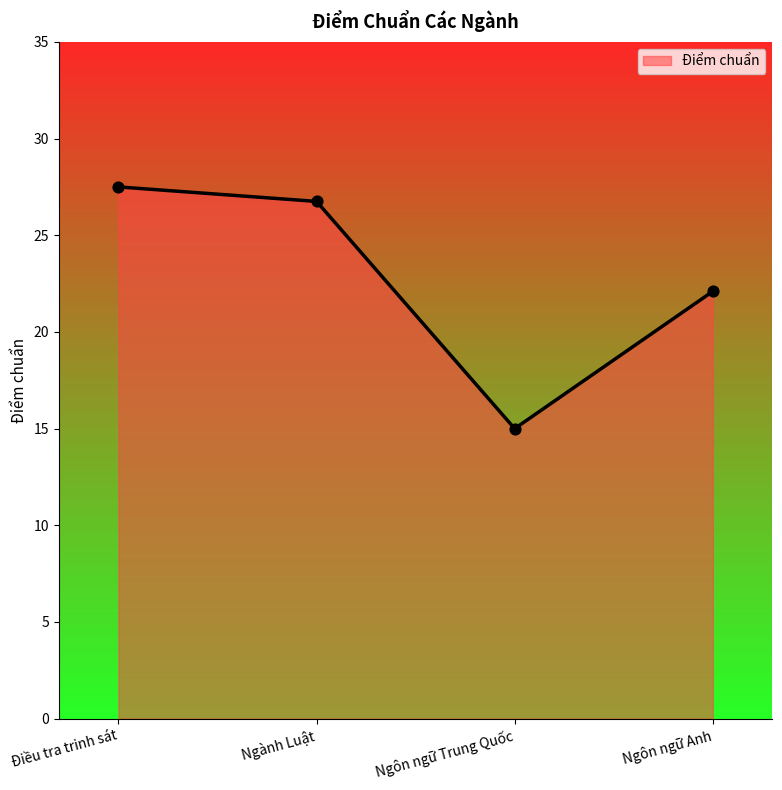

What is the change in value from Điều tra trinh sát to Ngôn ngữ Trung Quốc?

-12.5